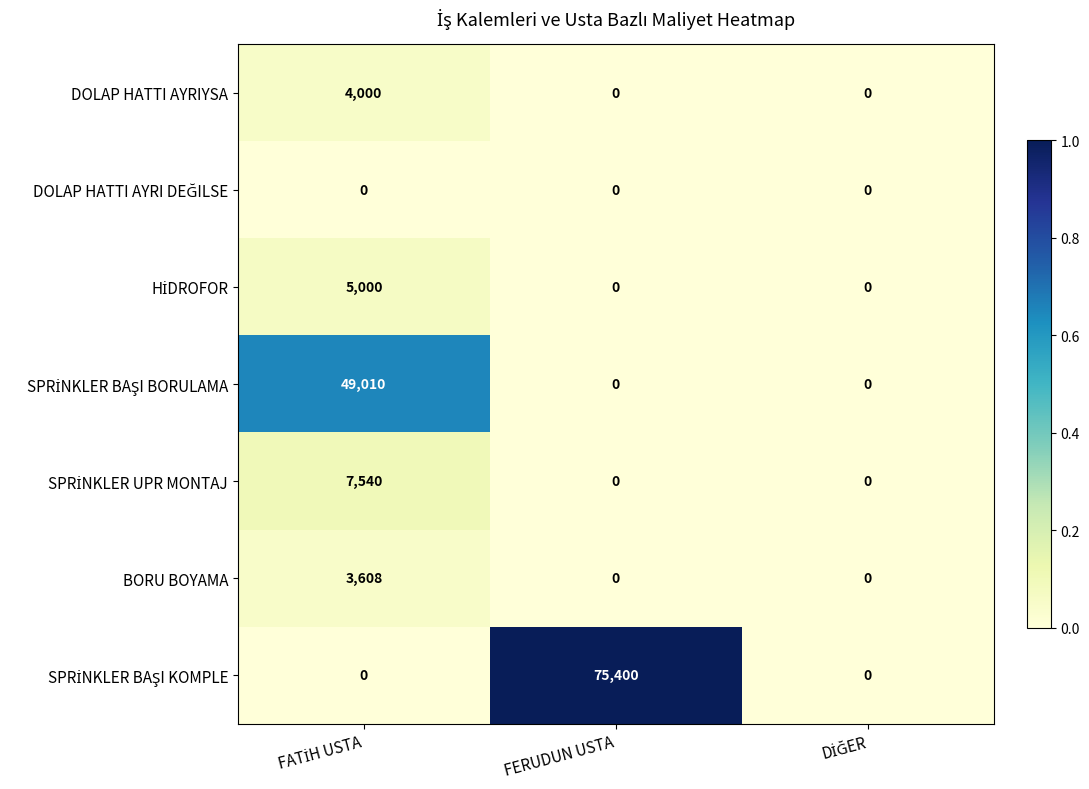

At which category is the sum across all series the highest?

FERUDUN USTA